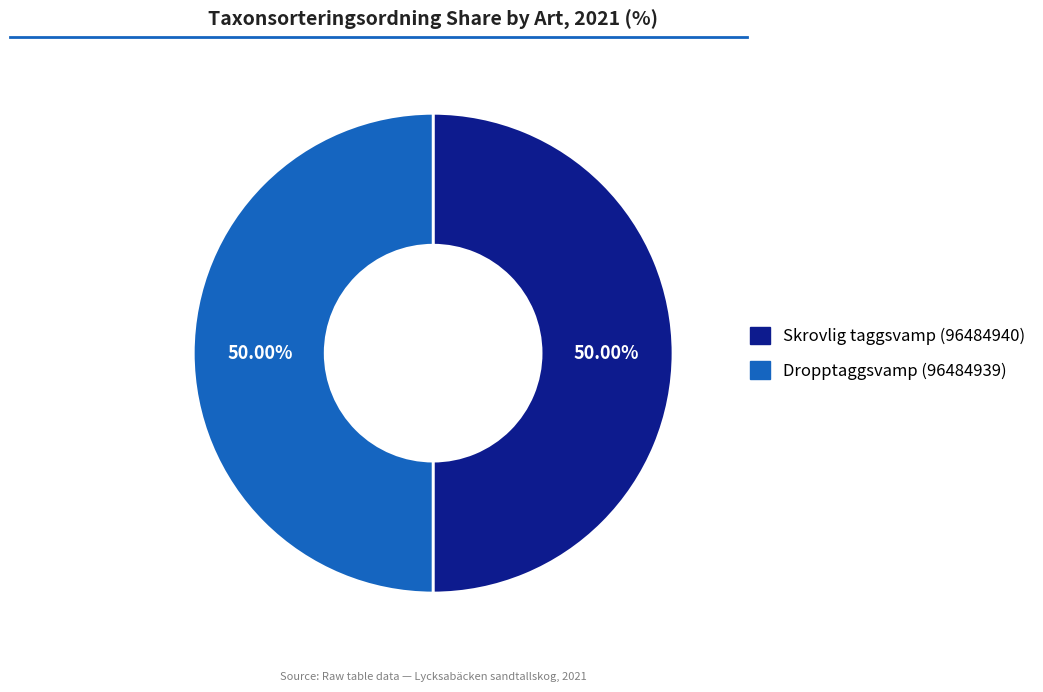

How much of the chart is everything except Dropptaggsvamp (96484939)?

50.0%